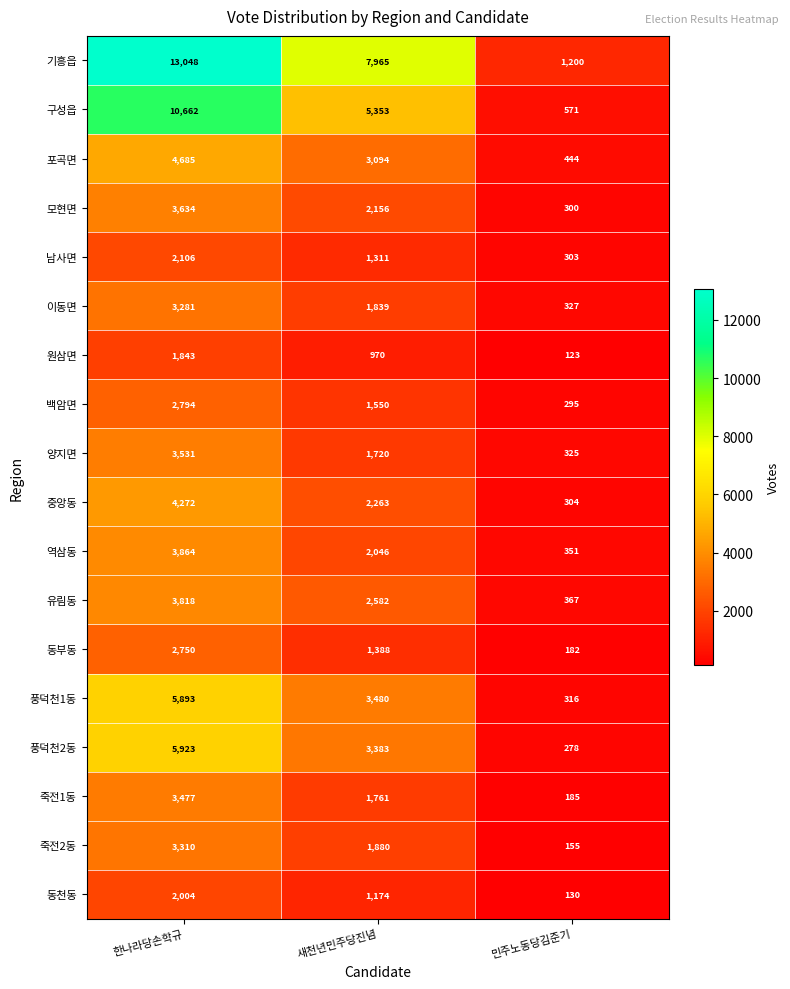

The value of 역삼동 at 한나라당손학규 is 3864. True or false?

True